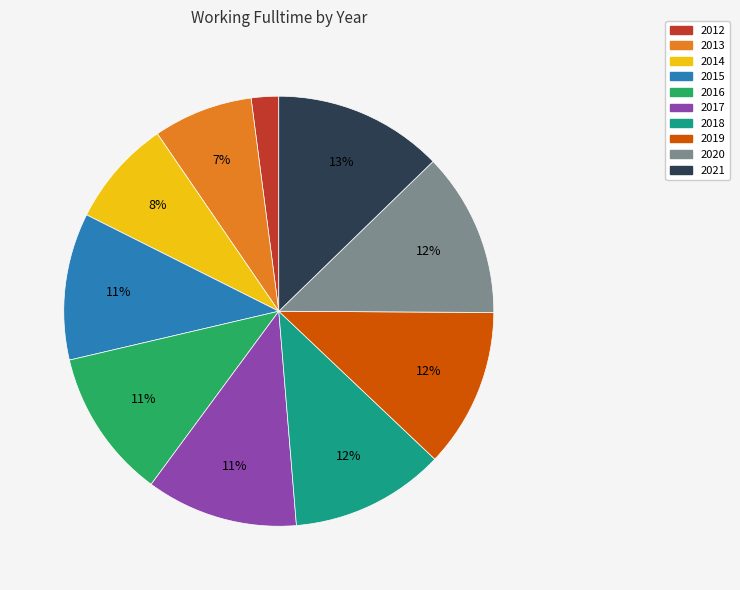

Is it true that 2019 is 1% of the pie?

False